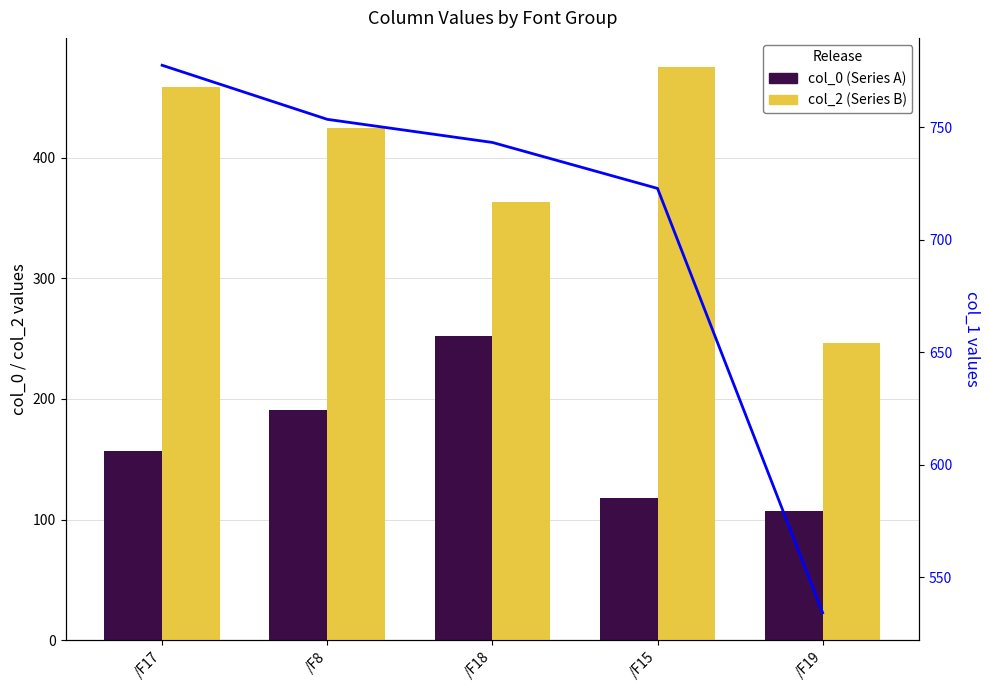

Which series has the largest range (max minus min)?

col_1 (Flow)